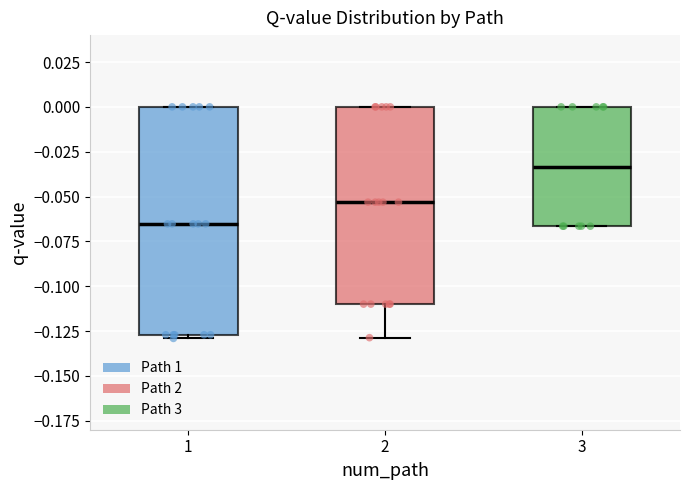

Which box has the lowest median line?

1